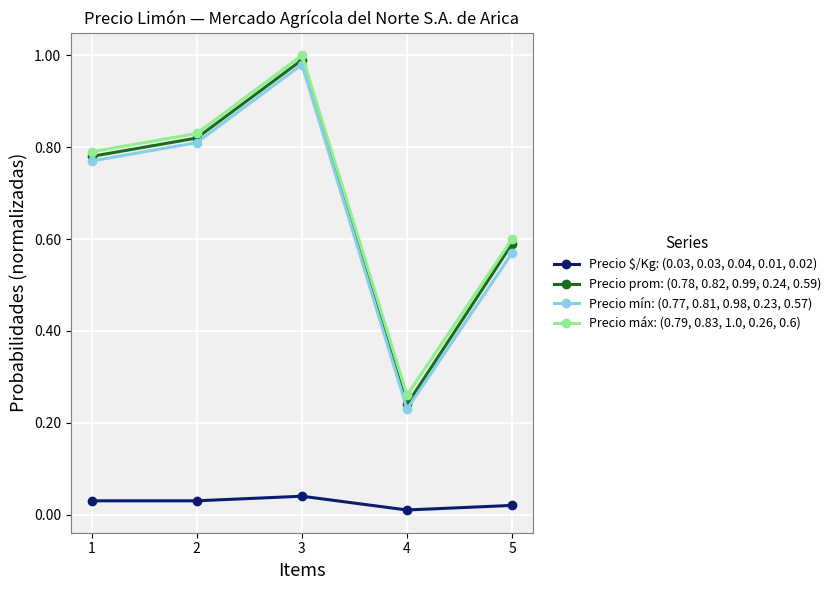

The value of Precio mín: (0.77, 0.81, 0.98, 0.23, 0.57) at 3 is 1.0. True or false?

True